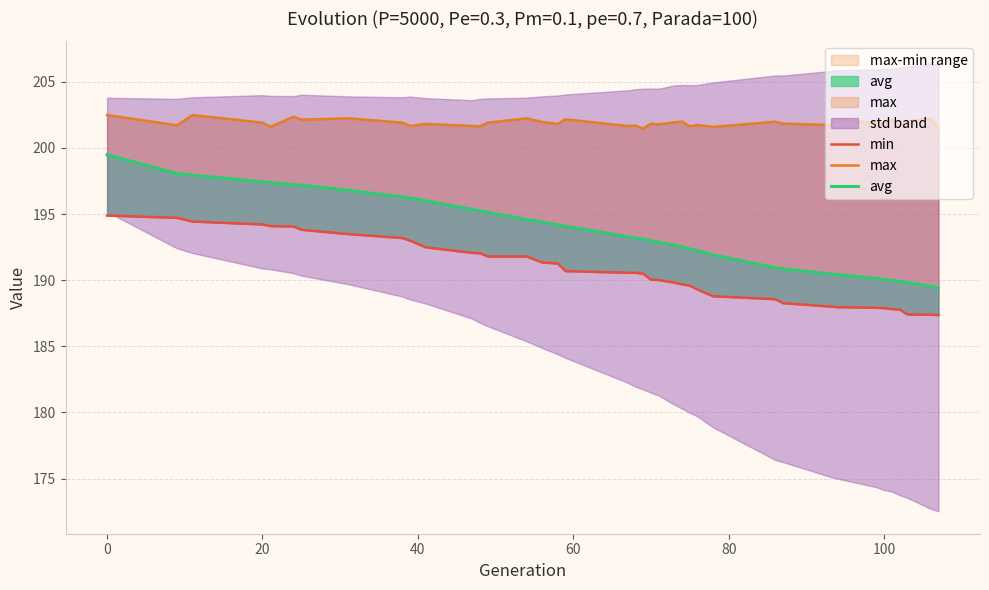

The min series shows 84.2 at 28. True or false?

False